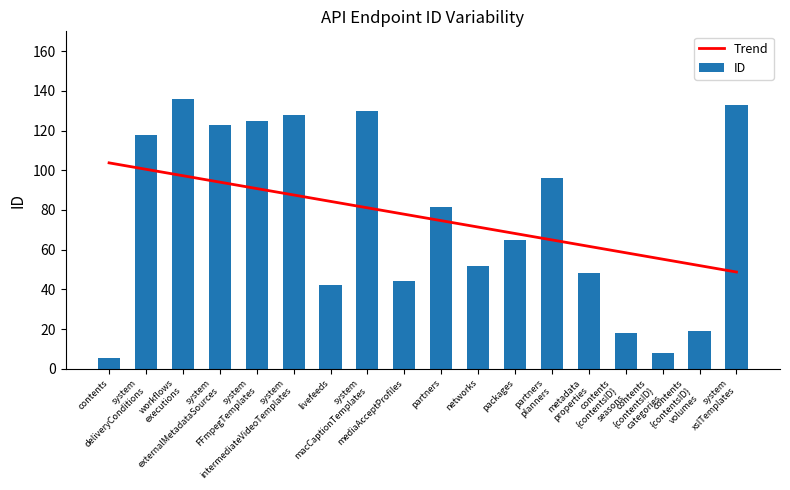

What is the difference between the second highest and second lowest values in the Trend series?

48.5